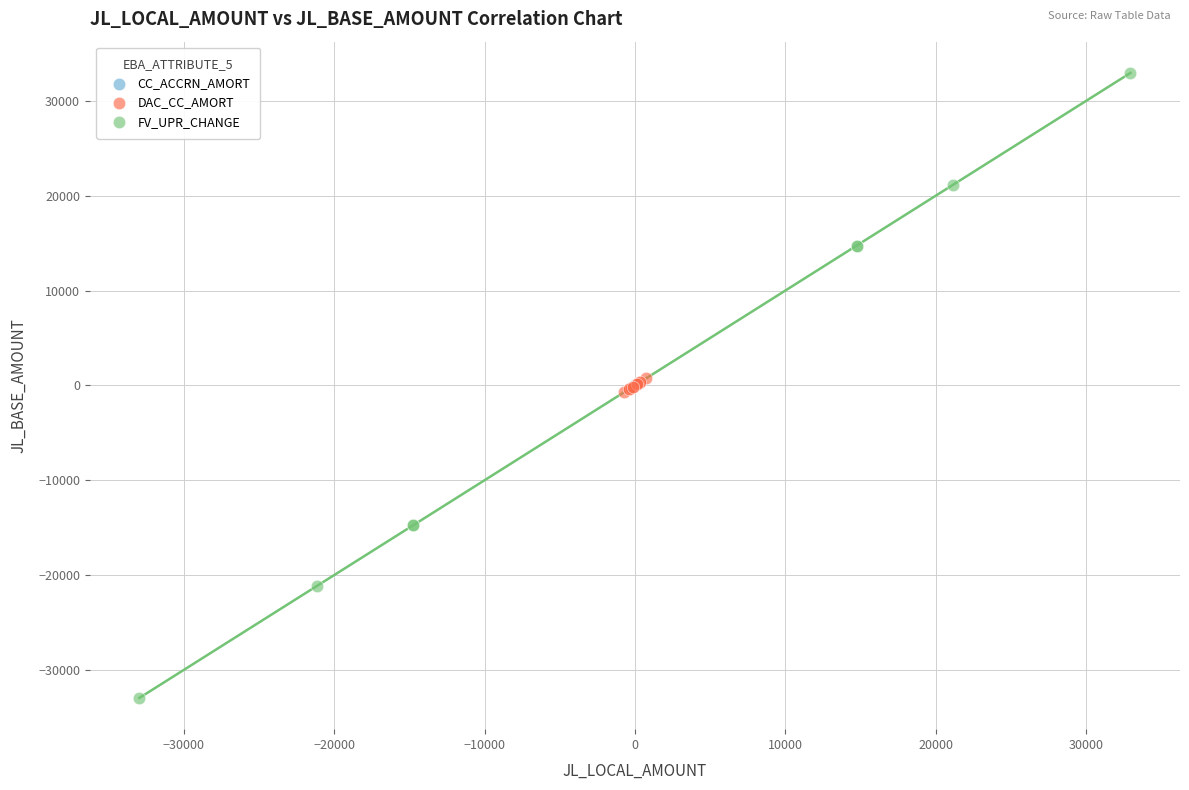

Which series contains the lowest Y value?

FV_UPR_CHANGE